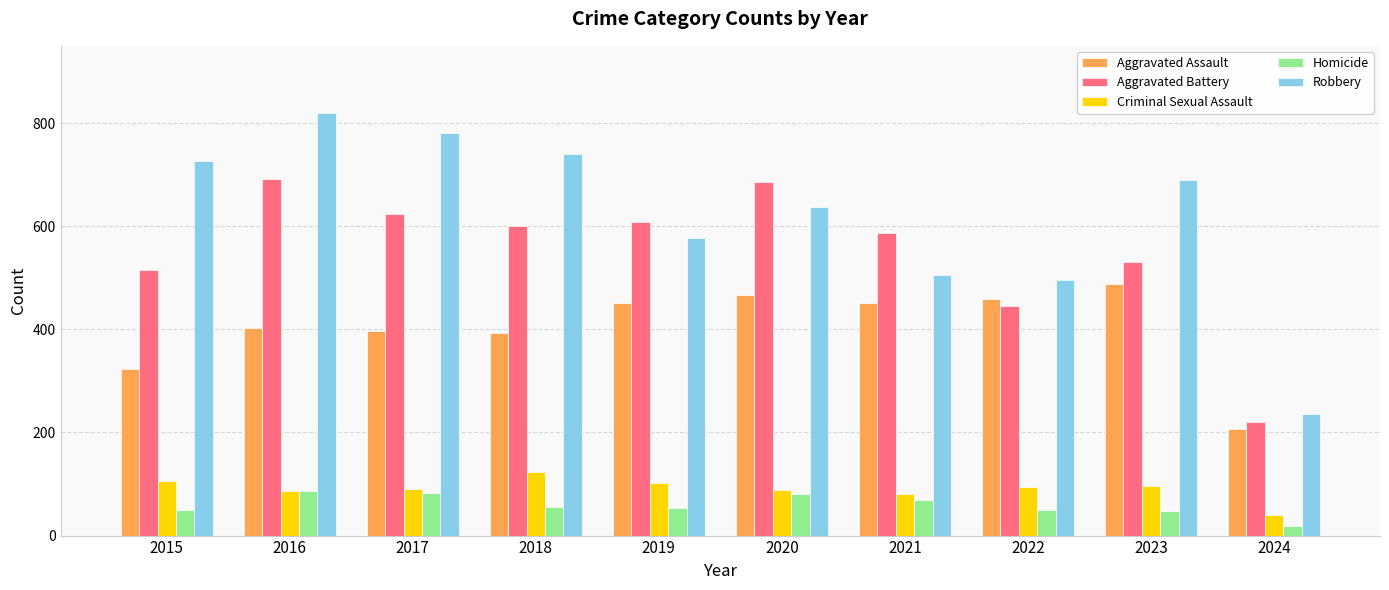

Which series has the widest spread of values?

Robbery